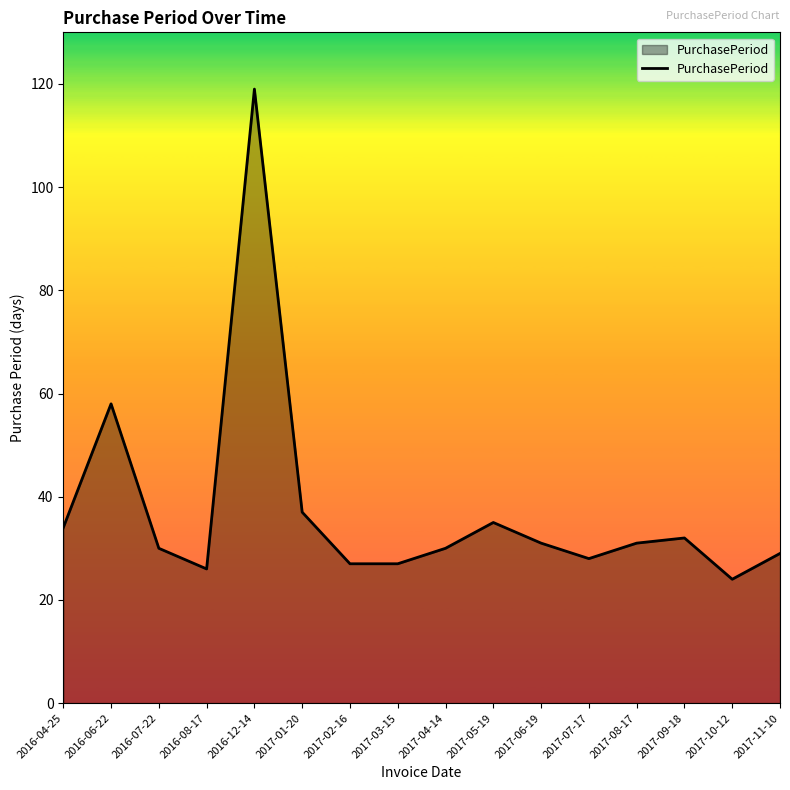

What is the difference between the maximum and second lowest values?

93